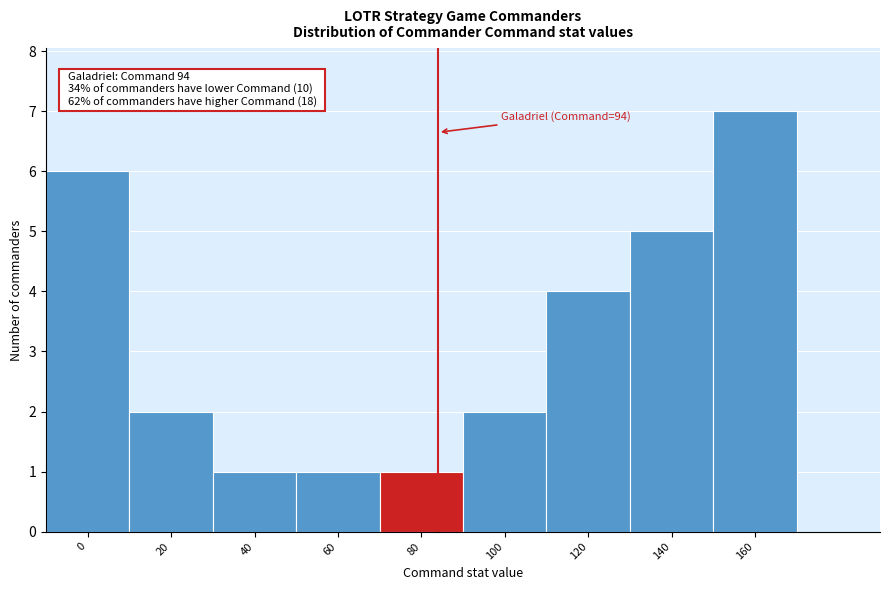

Reading left to right, transcribe all the data shown in this chart.

0=6	20=2	40=1	60=1	80=1	100=2	120=4	140=5	160=7